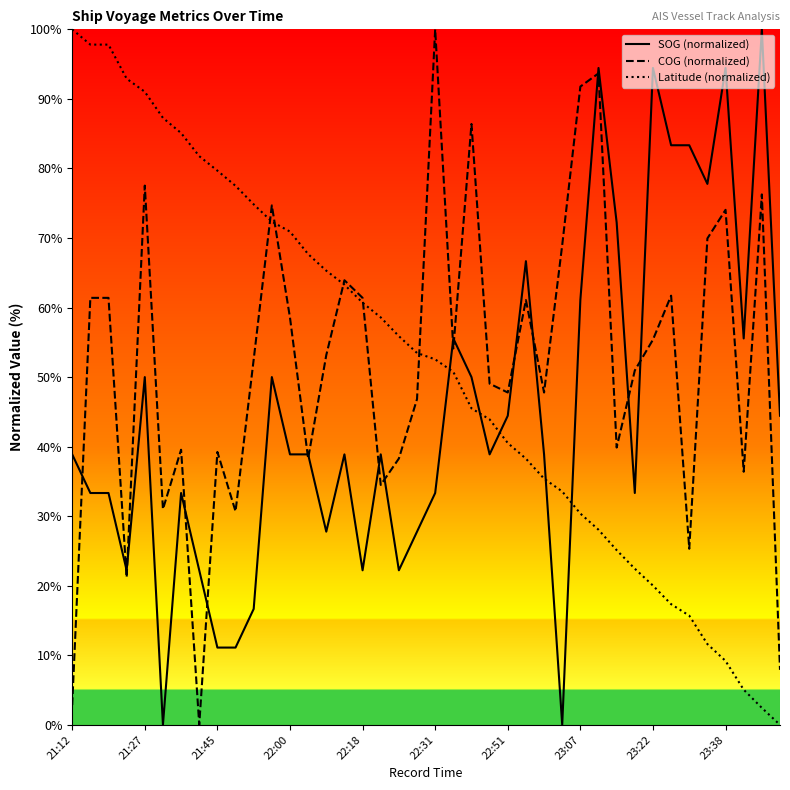

Which series ends up on top after the final intersection of Latitude (normalized) and SOG (normalized)?

SOG (normalized)